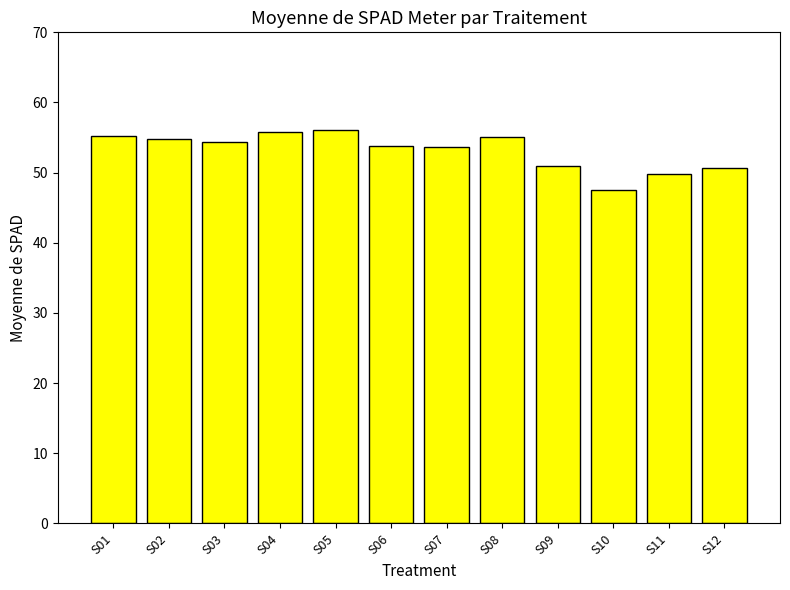

What is the difference between the values at S08 and S01?

0.1